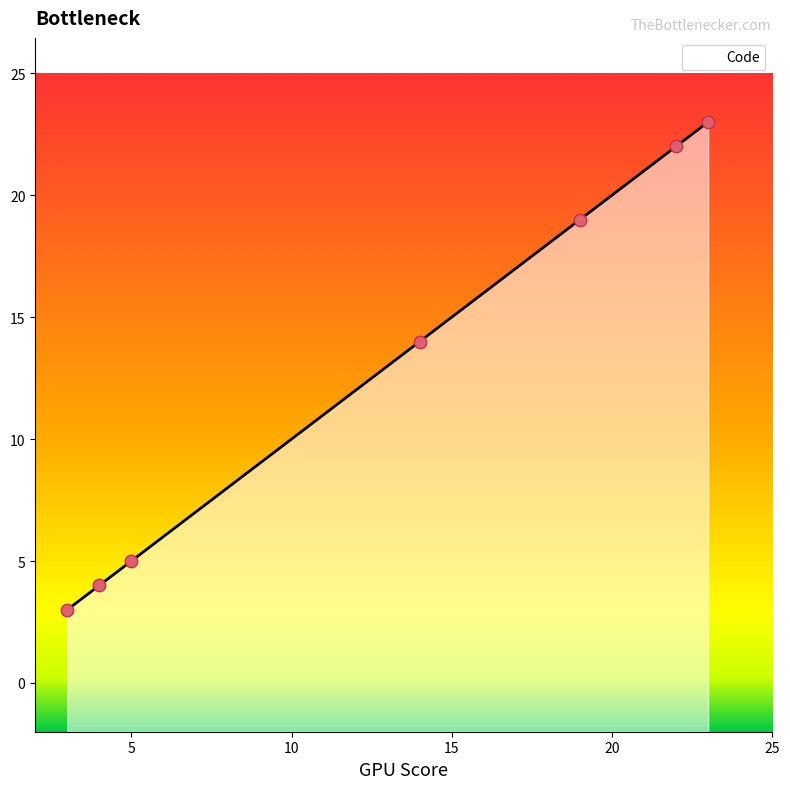

What is the highest value of the Code series?

23.0